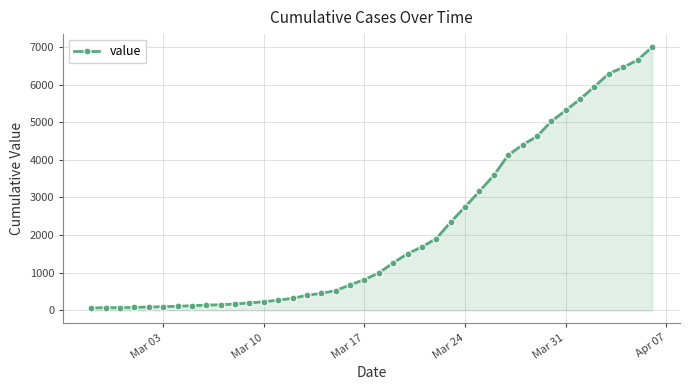

What is the difference between the maximum and minimum values?

6931